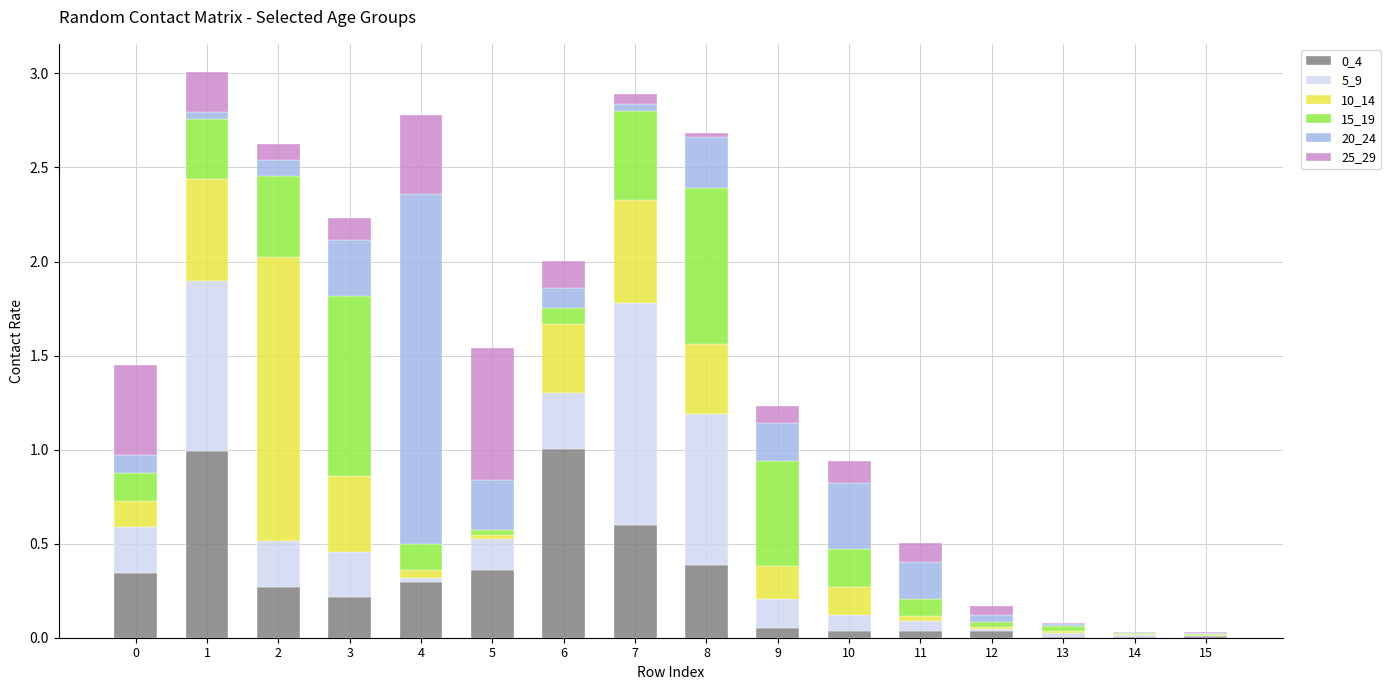

The value of 0_4 at 14 is 0.0. True or false?

True